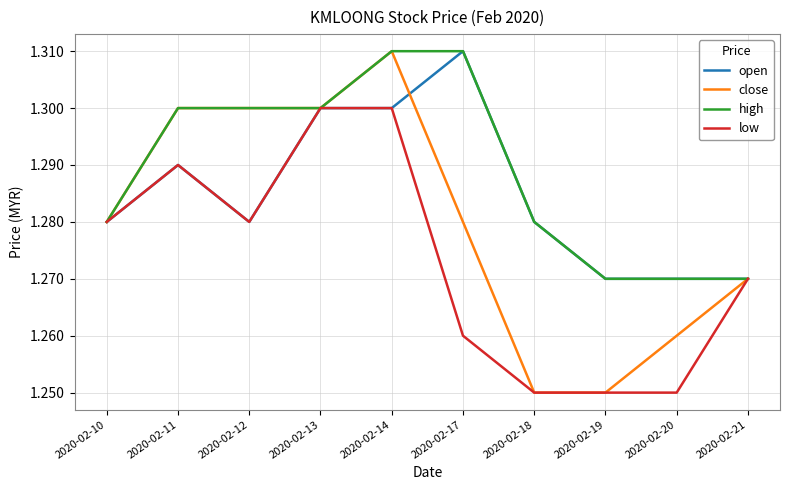

Rank the series by their average value, from highest to lowest.

high, open, close, low